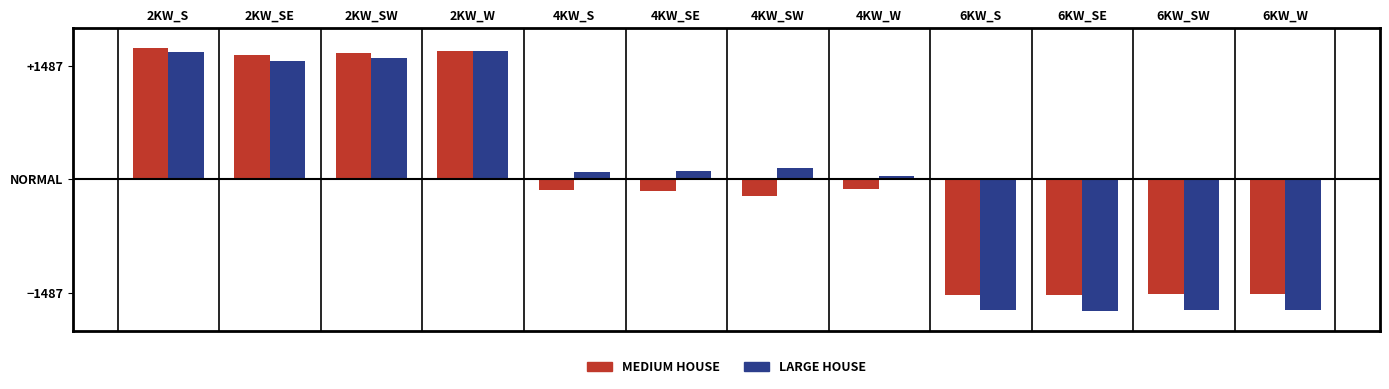

Are the bars horizontal?

No